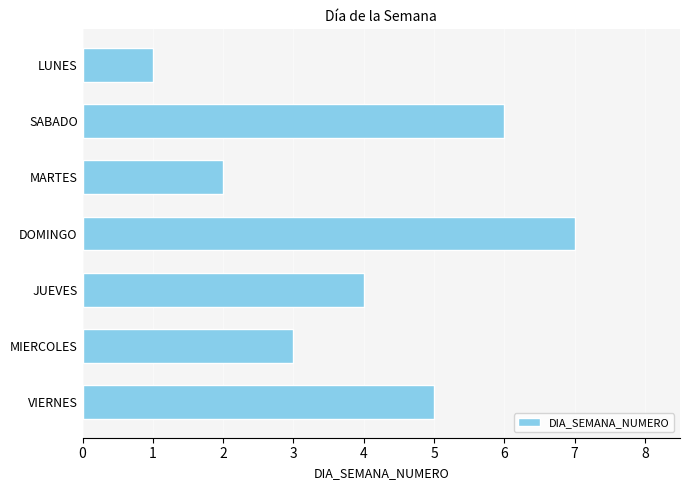

The value at LUNES is 1. True or false?

True